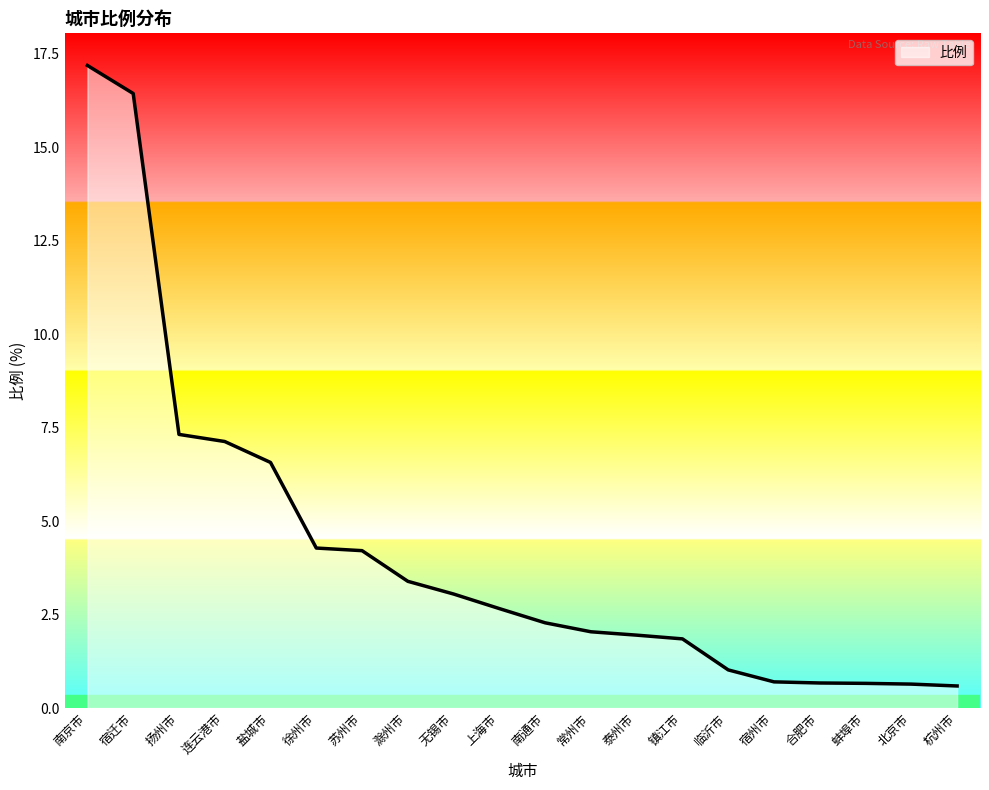

Count the number of categories in the chart.

20